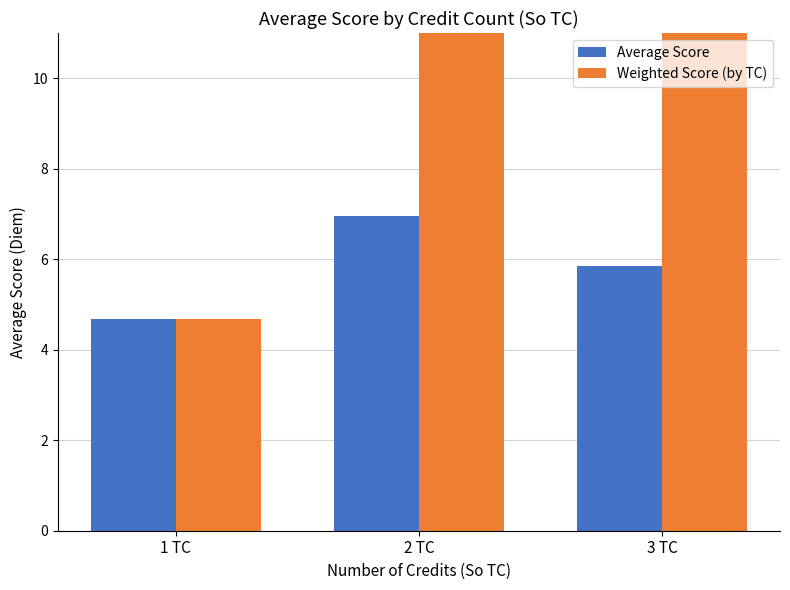

What is the label of the 1st bar from the right?

3 TC